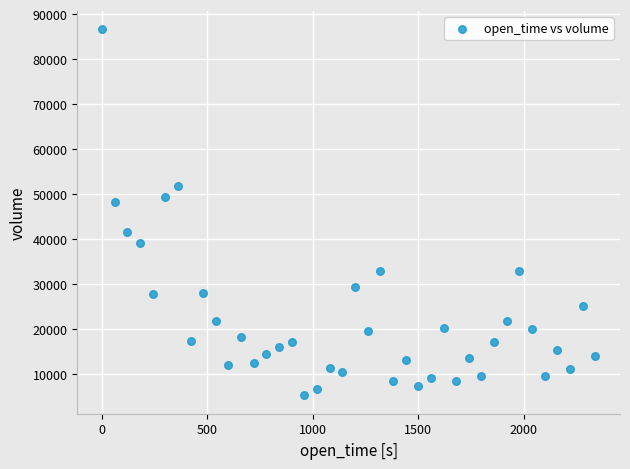

What Y value in the scatter plot is closest to 45897?

48143